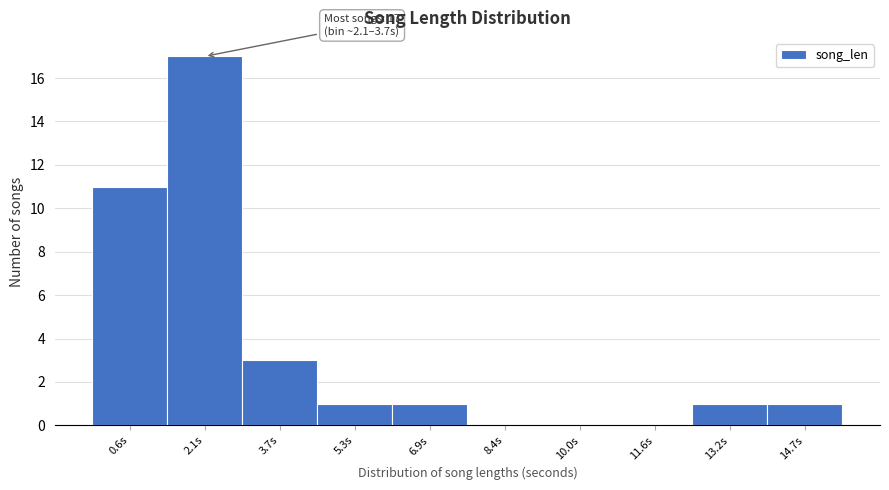

Reading left to right, extract all data points from this chart.

0.6s=11	2.1s=17	3.7s=3	5.3s=1	6.9s=1	8.4s=0	10.0s=0	11.6s=0	13.2s=1	14.7s=1